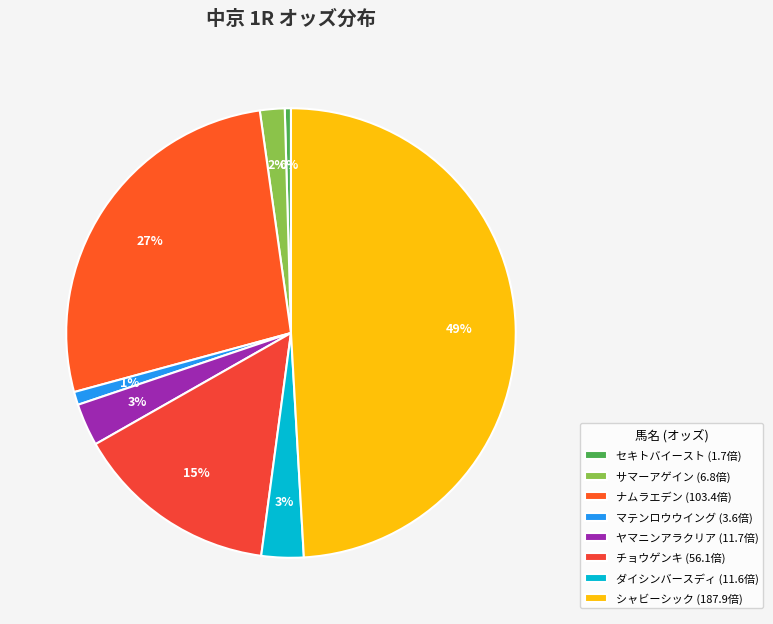

Rank the categories by value from lowest to highest.

セキトバイースト, マテンロウウイング, サマーアゲイン, ダイシンバースディ, ヤマニンアラクリア, チョウゲンキ, ナムラエデン, シャビーシック